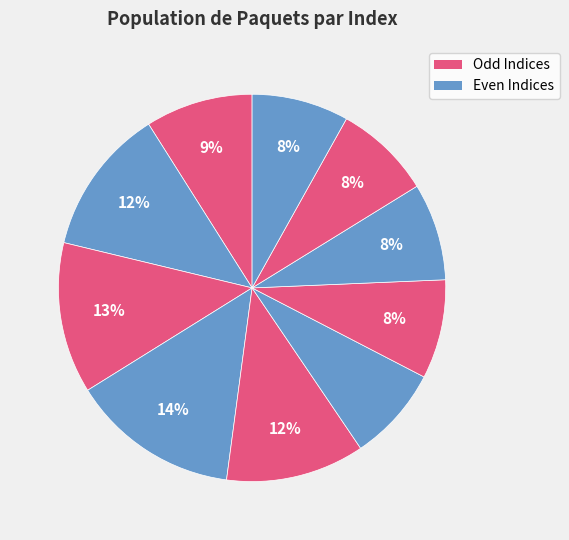

Rank the categories by value from highest to lowest.

4, 3, 2, 5, 1, 7, 8, 9, 10, 6